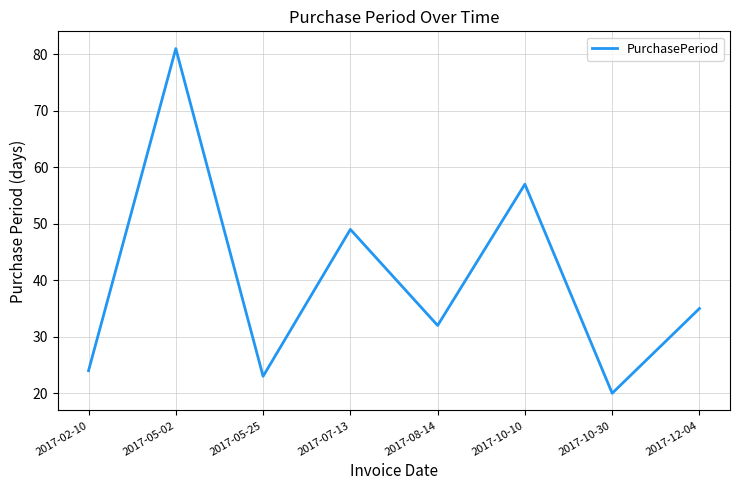

Reading left to right, list all the values displayed in this chart.

24	81	23	49	32	57	20	35